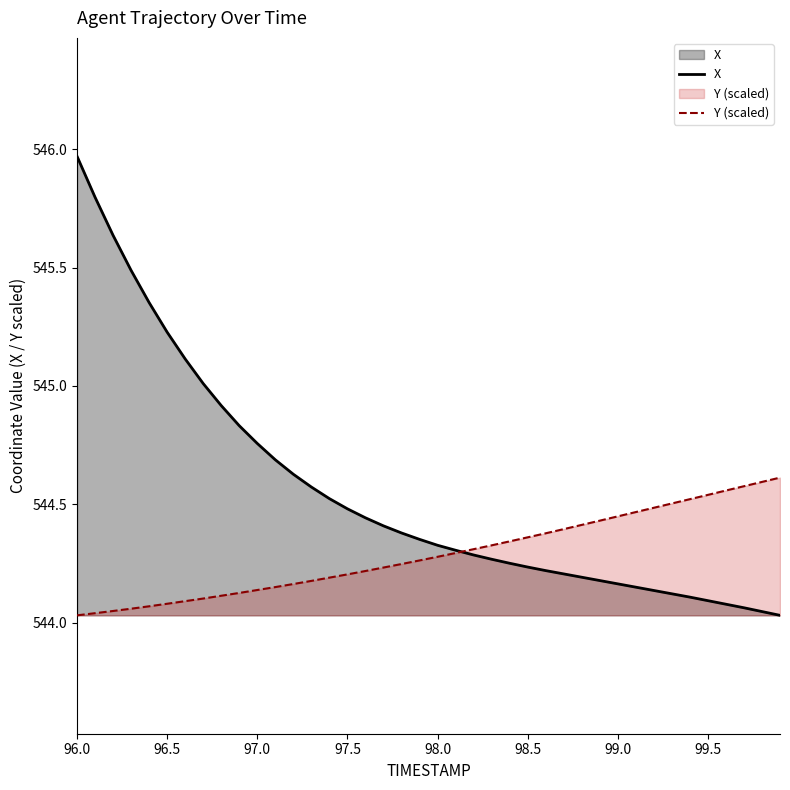

Reading left to right, transcribe all the data shown in this chart.

X: 546.0	545.8	545.6	545.5	545.4	545.2	545.1	545.0	544.9	544.8	544.8	544.7	544.6	544.6	544.5	544.5	544.4	544.4	544.4	544.4	544.3	544.3	544.3	544.3	544.3	544.2	544.2	544.2	544.2	544.2	544.2	544.1	544.1	544.1	544.1	544.1	544.1	544.1	544.0	544.0
Y (scaled): 544.0	544.0	544.0	544.1	544.1	544.1	544.1	544.1	544.1	544.1	544.1	544.2	544.2	544.2	544.2	544.2	544.2	544.2	544.2	544.3	544.3	544.3	544.3	544.3	544.3	544.4	544.4	544.4	544.4	544.4	544.4	544.5	544.5	544.5	544.5	544.5	544.6	544.6	544.6	544.6